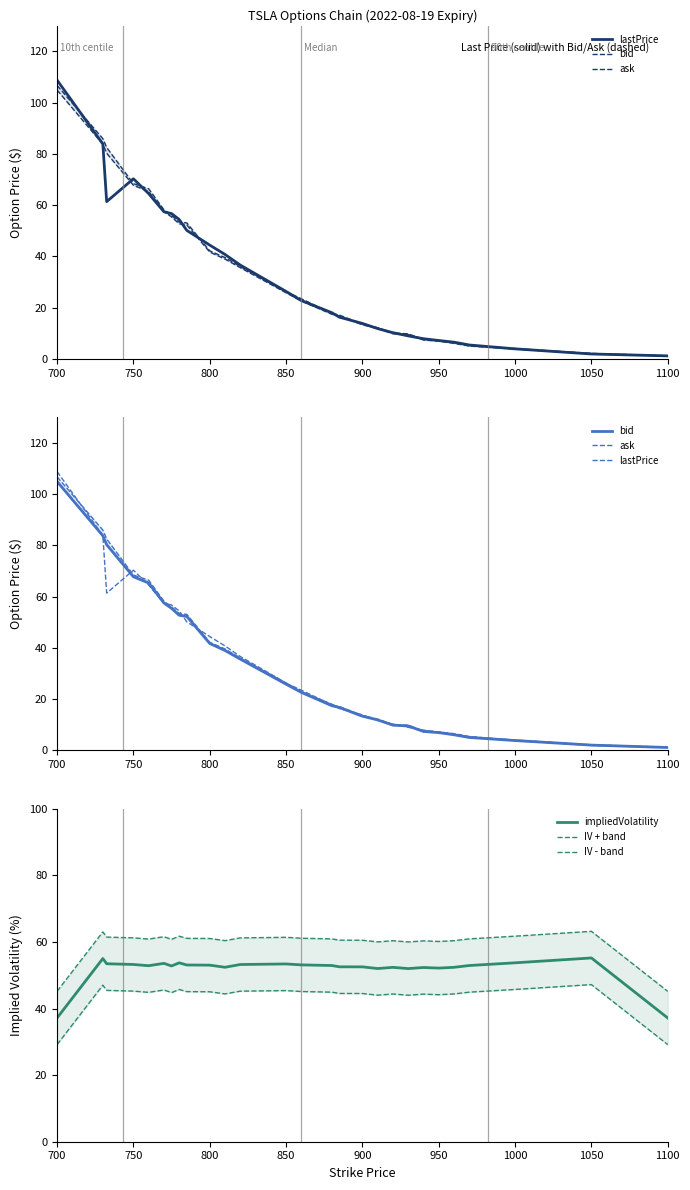

True or false: impliedVolatility has a value of 55.2 at 1050.

True